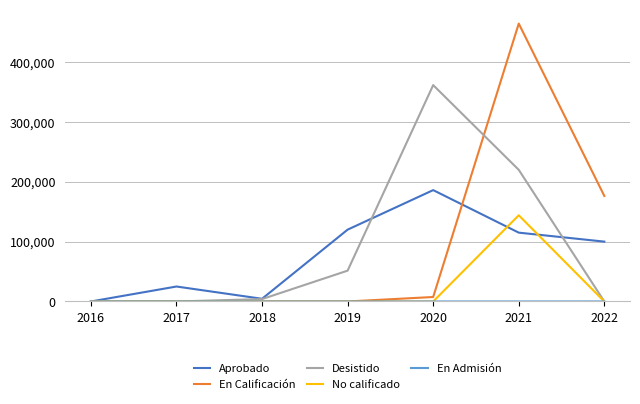

At which category is the sum across all series the highest?

2021